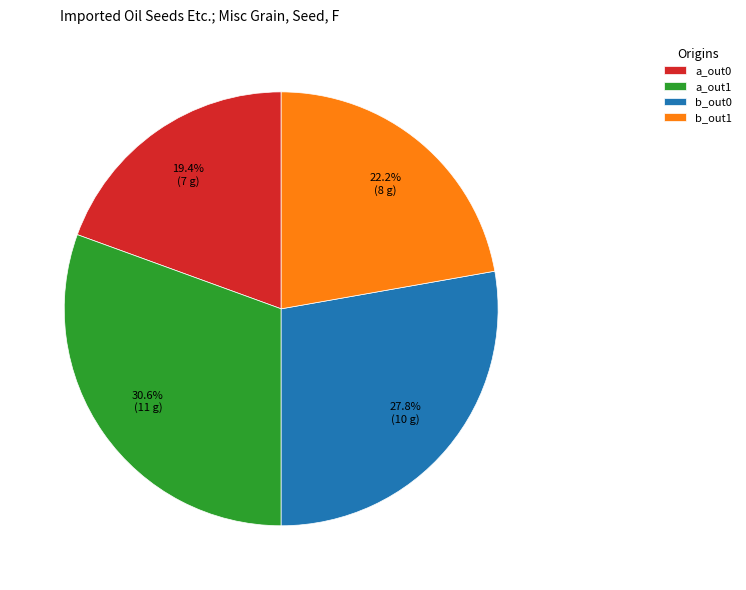

What is the smallest slice in the pie chart?

a_out0